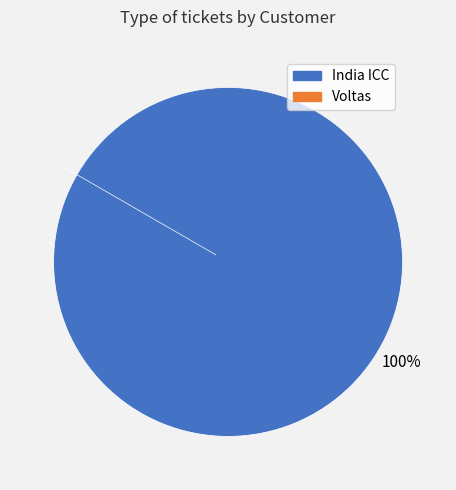

How many segments does this pie chart have?

2